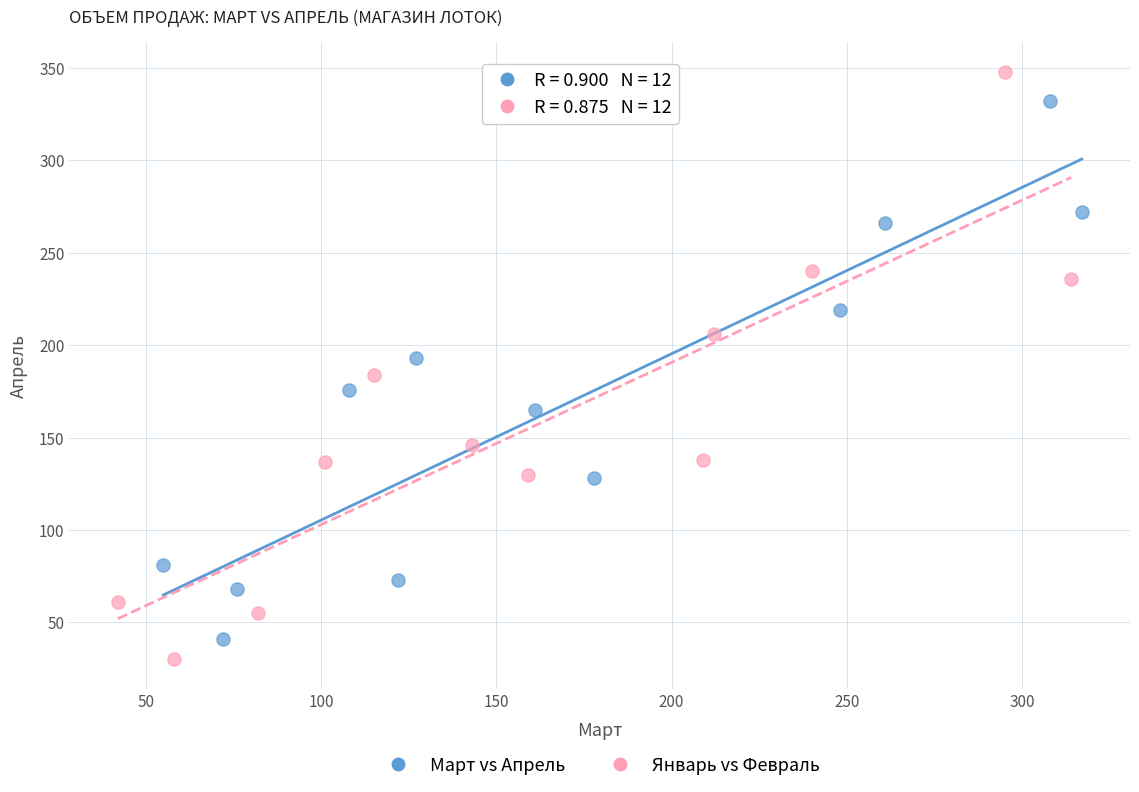

What are all the series names shown in the legend?

Март vs Апрель, Январь vs Февраль